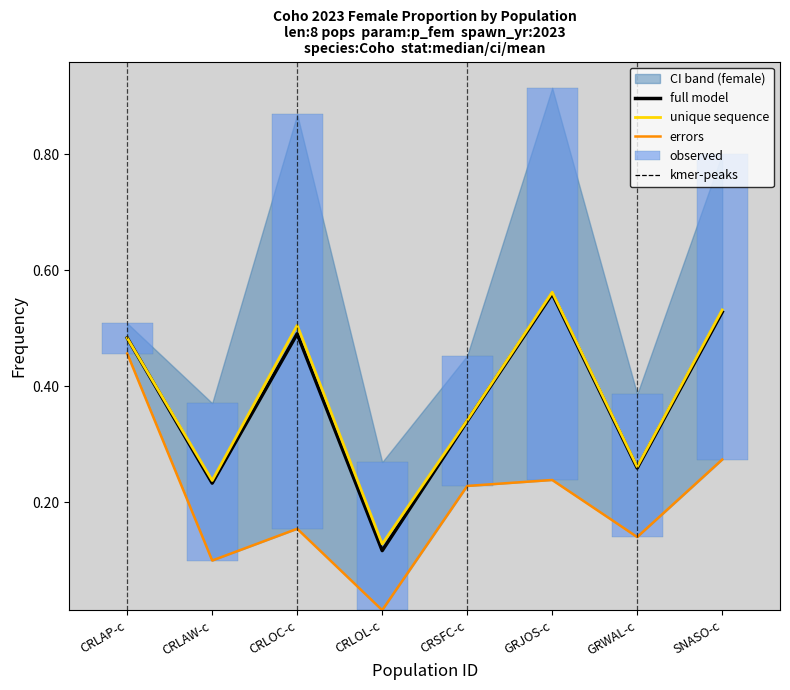

What is the difference between the second highest and second lowest values in the errors series?

0.2